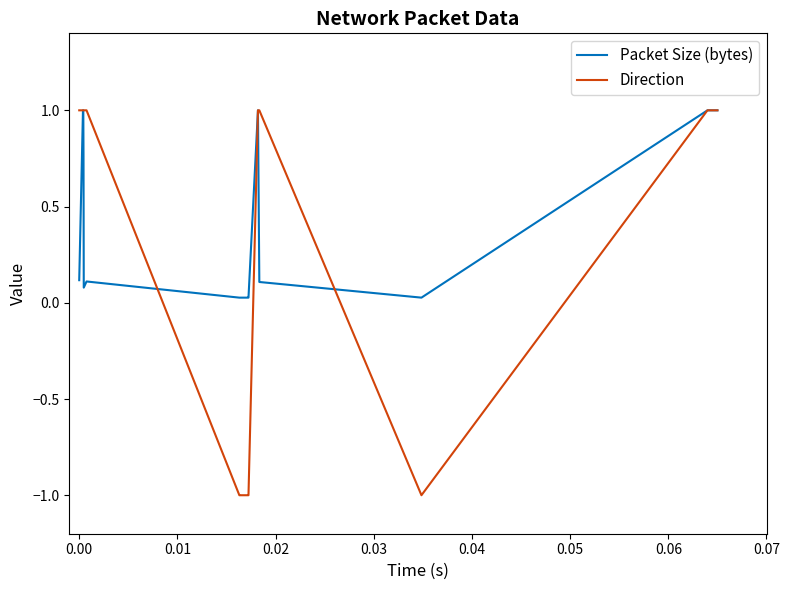

What is the sum of all Packet Size (bytes) values?

8.4